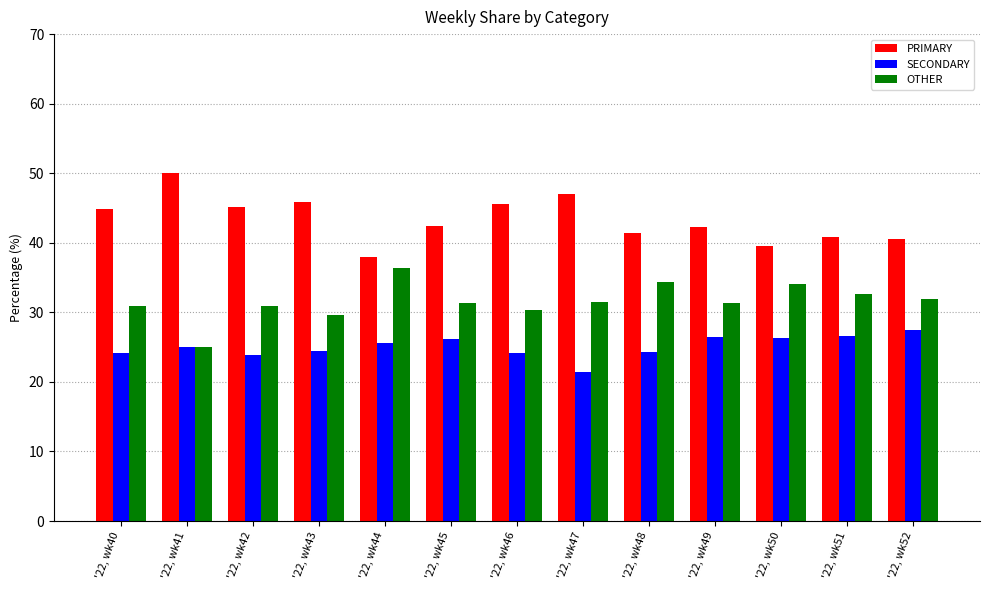

What is the approximate value of OTHER at '22, wk40?

30.9